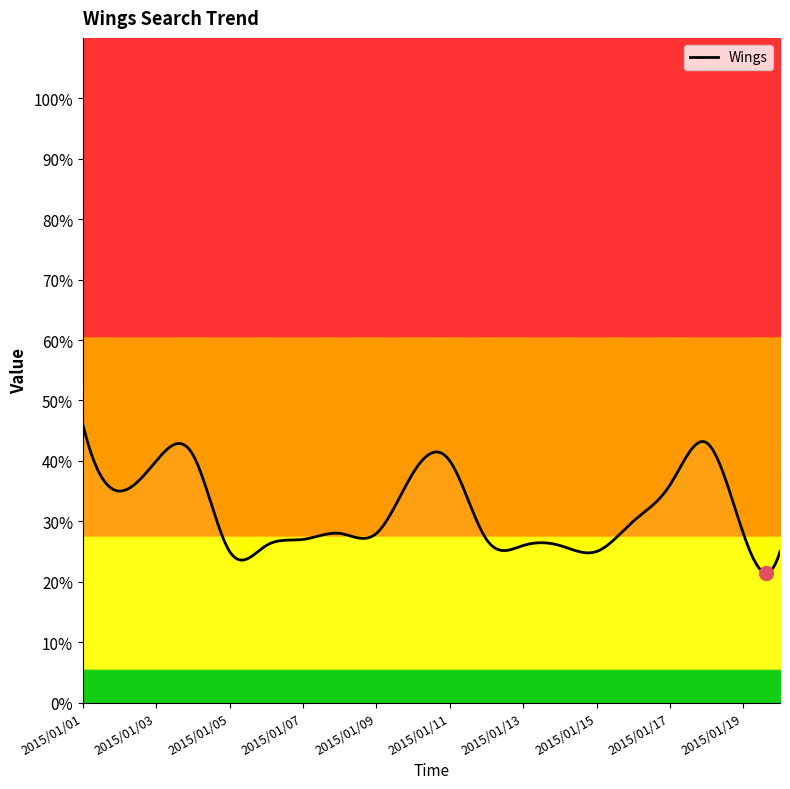

What is the maximum value shown in the chart?

46.0